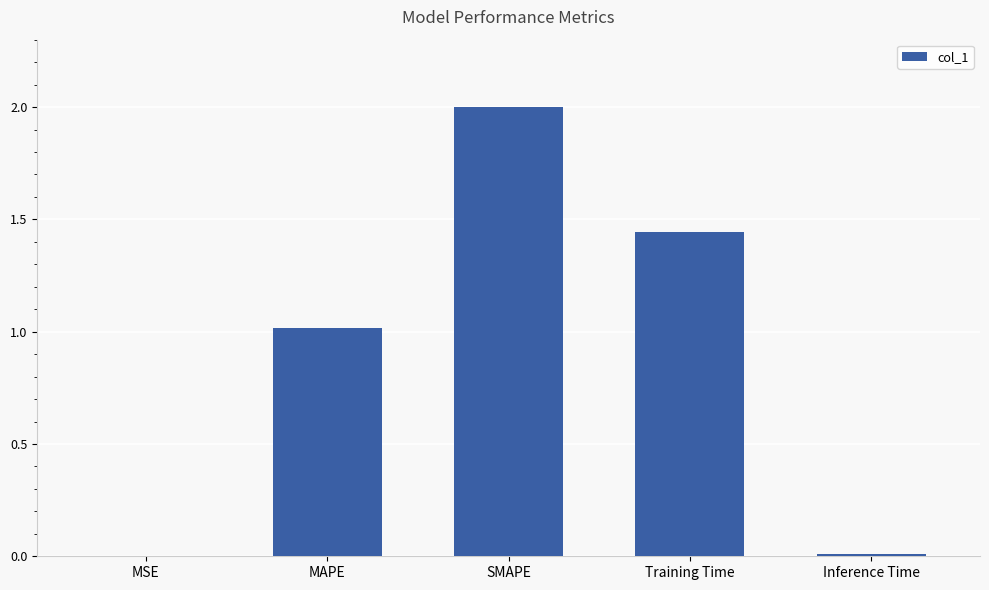

Are the bars grouped side by side (vs. stacked)?

No